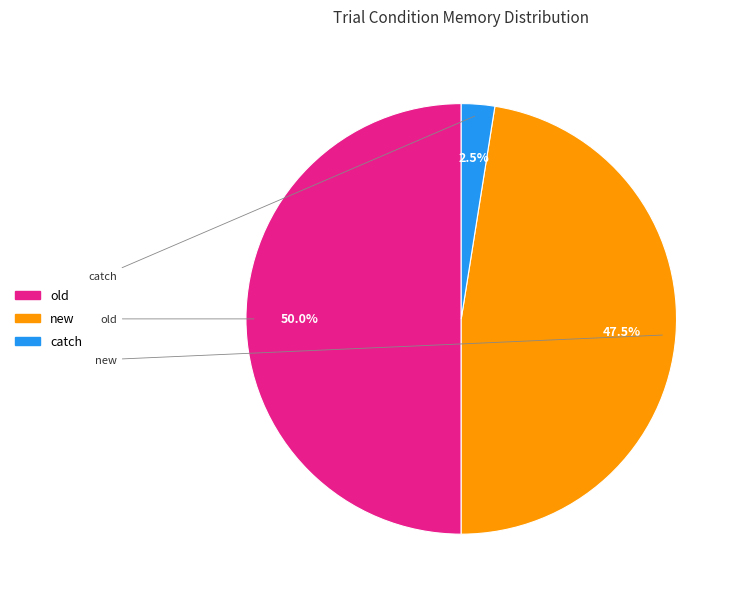

The old slice represents 59% of the pie. True or false?

False